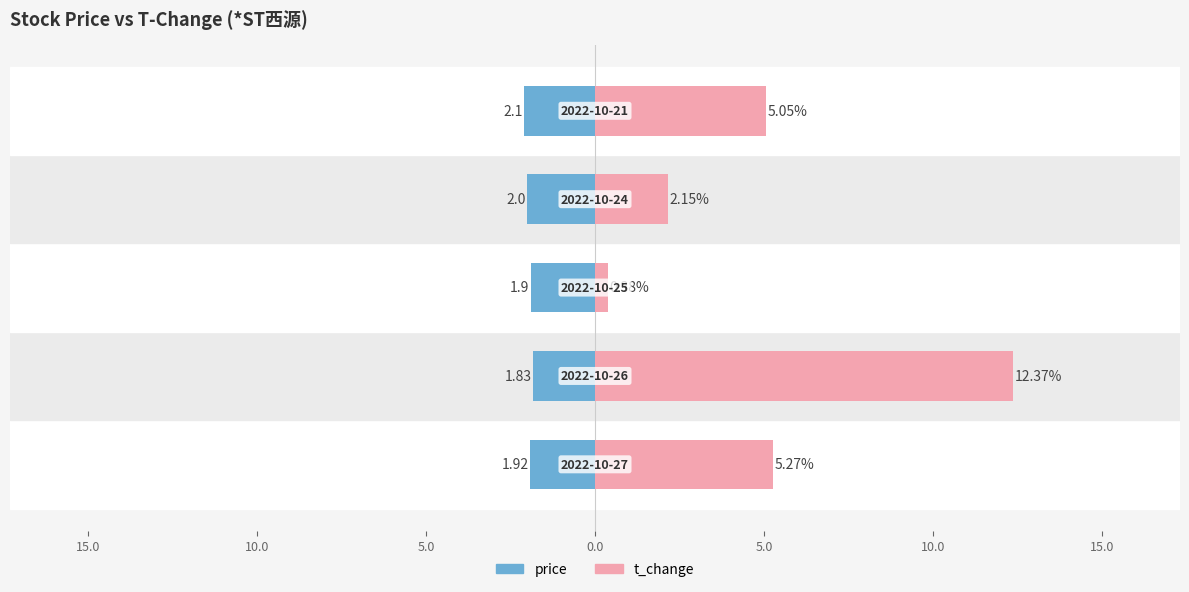

Between 15.0 and 5.0, which series saw the biggest shift?

t_change